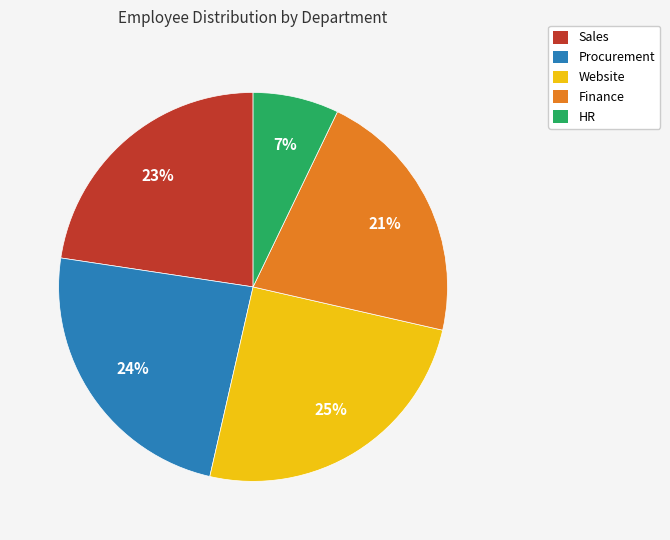

Which slice is the largest?

Website